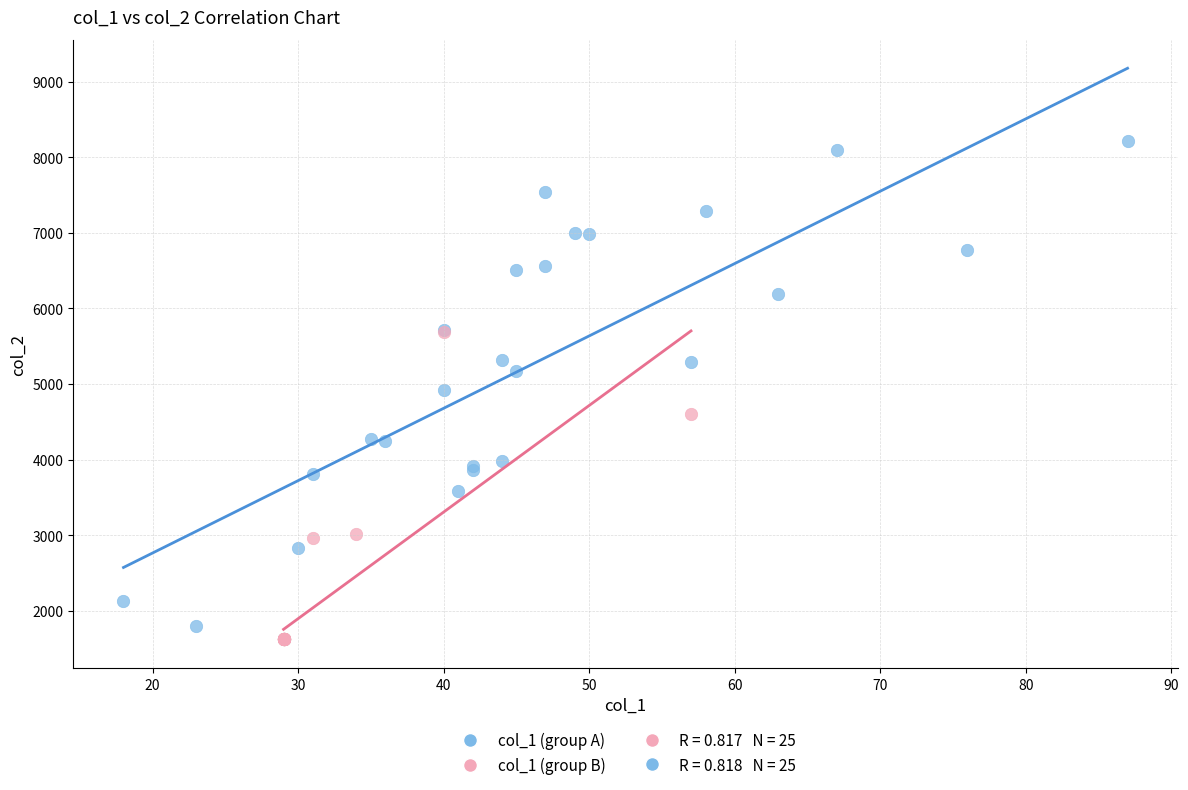

Which series has the largest Y range (max minus min)?

col_1 (group A)